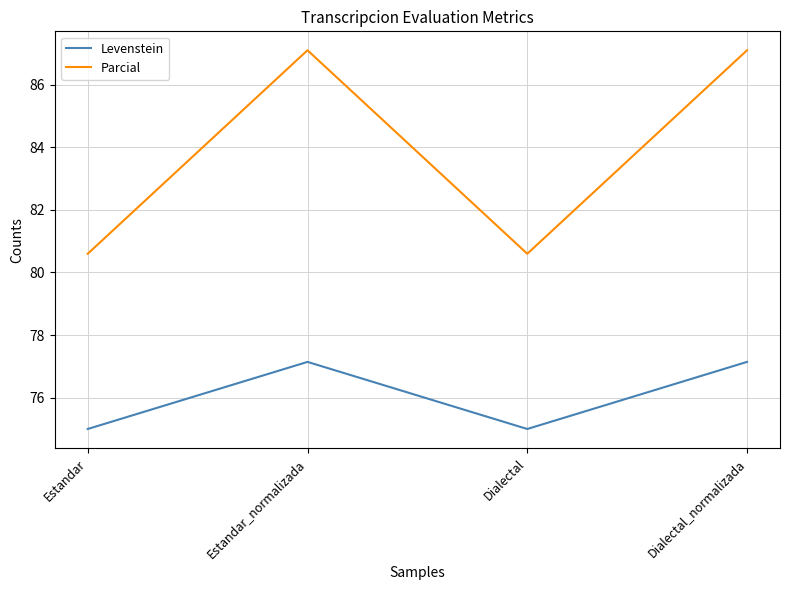

What is the sum of the Parcial values at Estandar and Dialectal_normalizada?

167.7